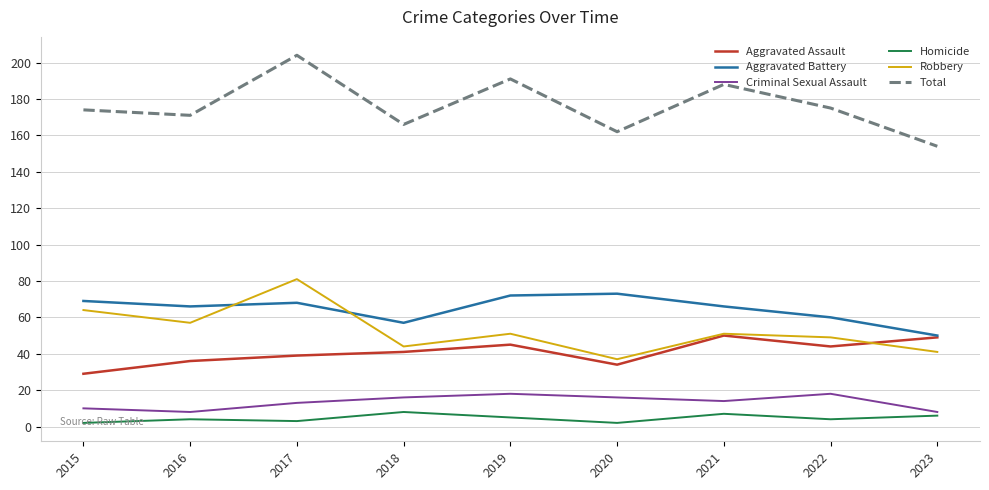

How many categories are shown in the chart?

9